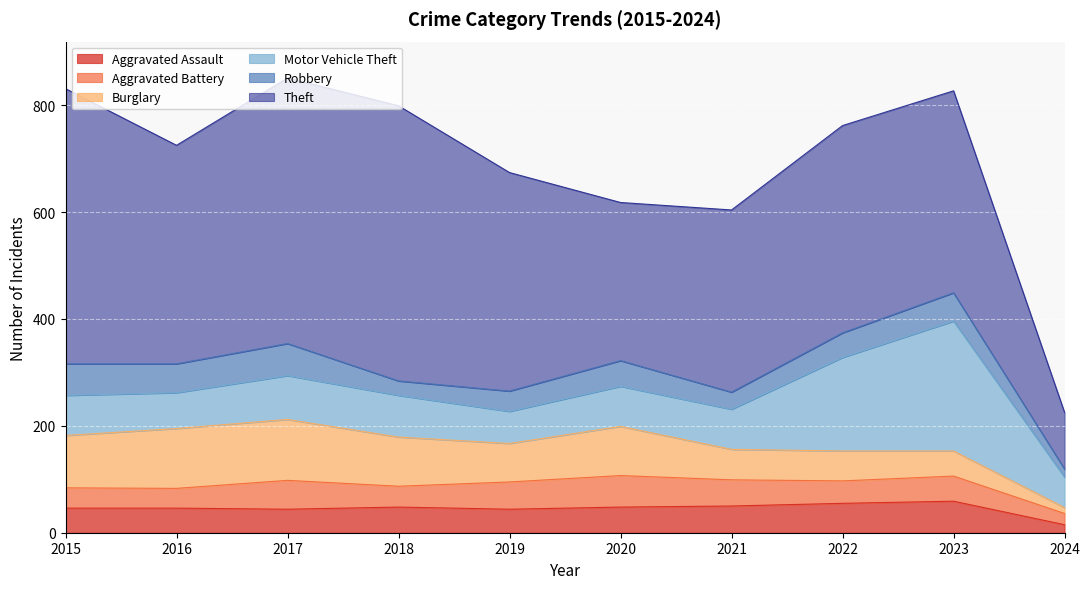

Does the chart display data point markers on the line(s)?

No